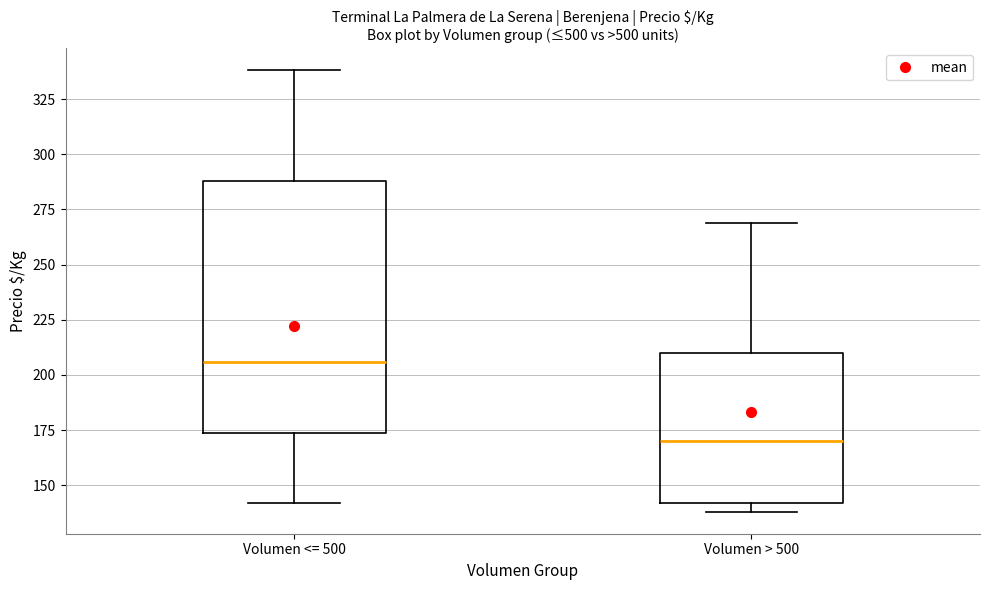

Reading left to right, read every box against the y-axis: the position of its median line, the range the box covers, and the ends of its whiskers. The values are not printed on the chart, so give them approximately, as read against the axis.

Volumen <= 500: median 205, box 175 to 290, whiskers 140 to 340
Volumen > 500: median 170, box 140 to 210, whiskers 140 (just below the box's lower edge) to 270